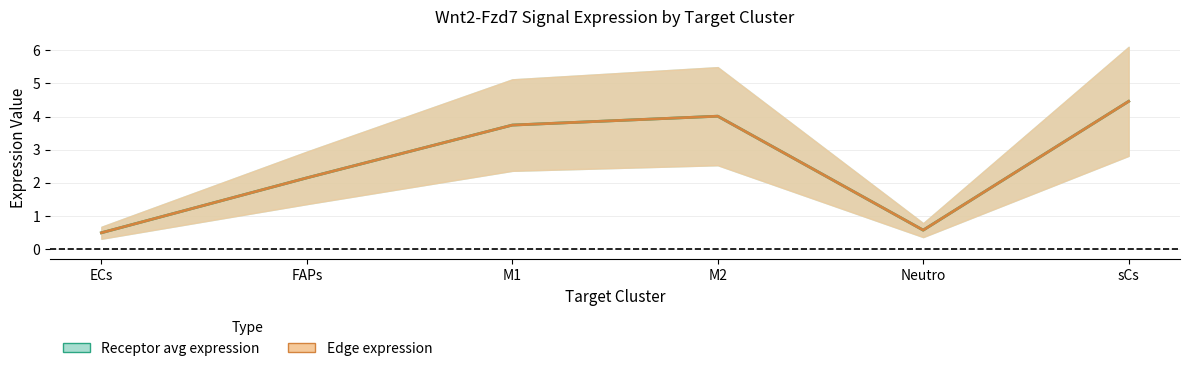

What is the minimum value for Edge expression?

0.5